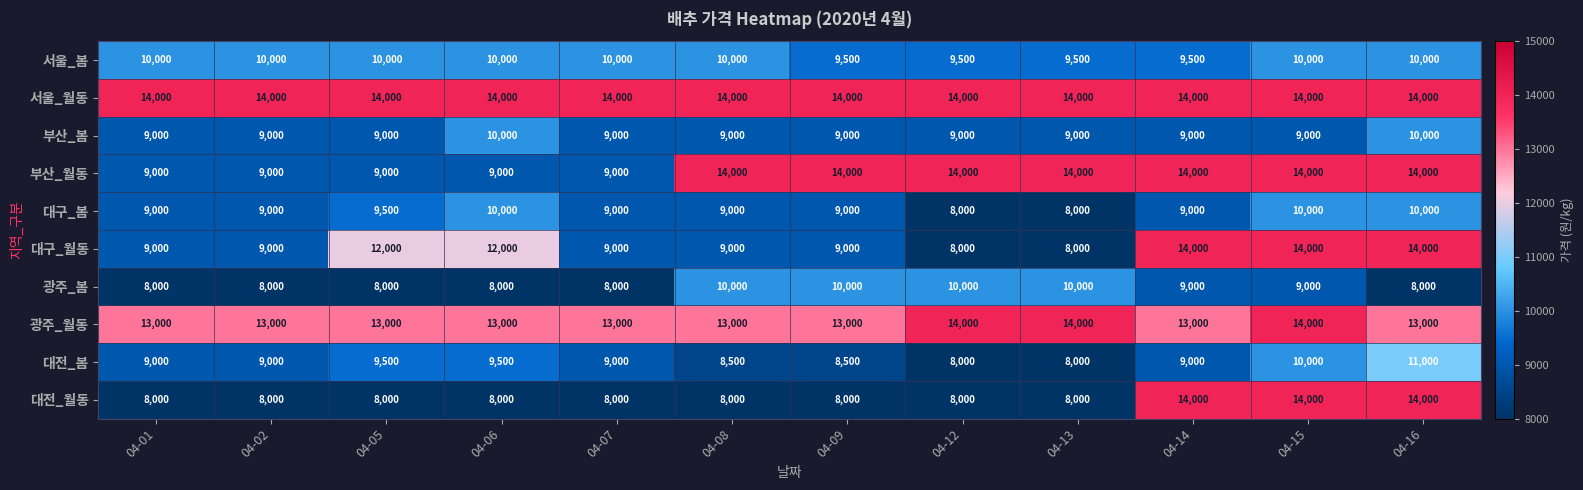

What is the average value of the 광주_봄 series?

8833